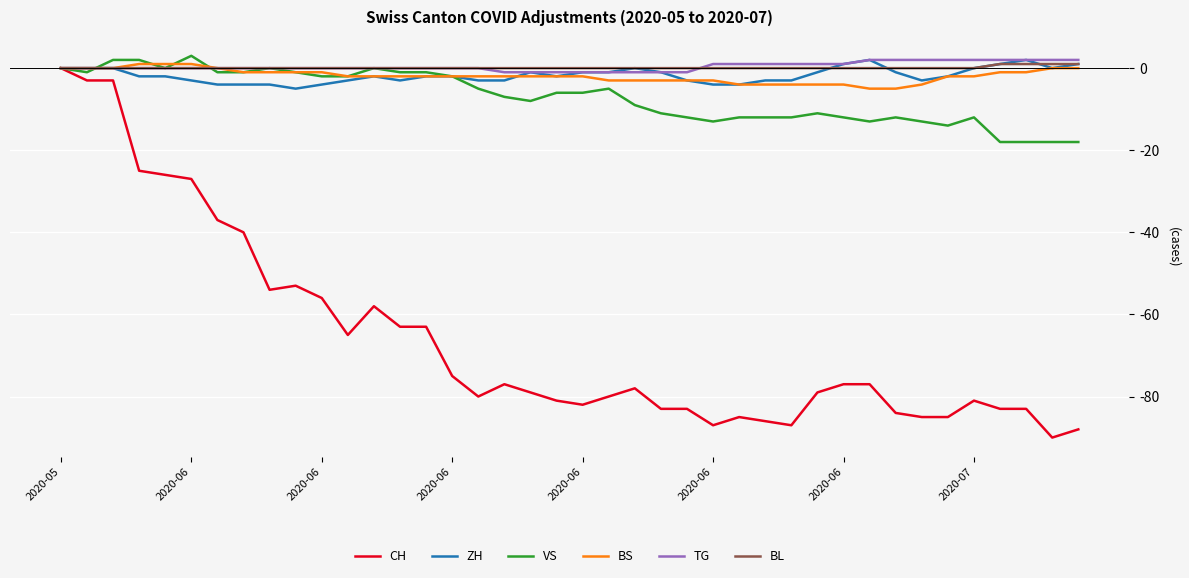

What is the greatest value displayed?

3